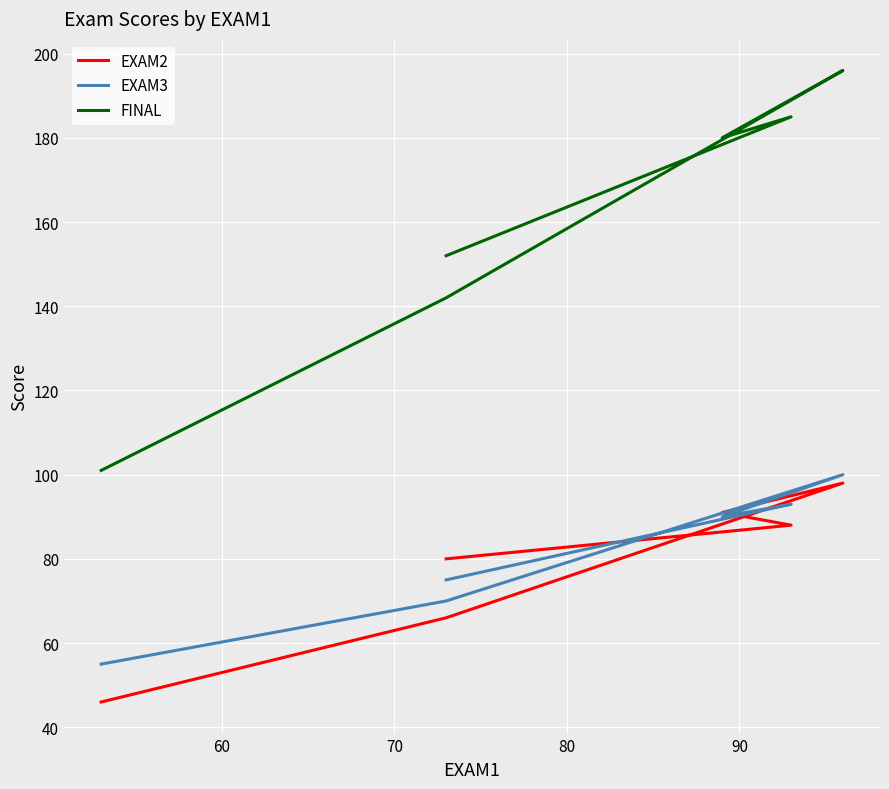

True or false: EXAM2 has more than 1 interior local peaks.

False